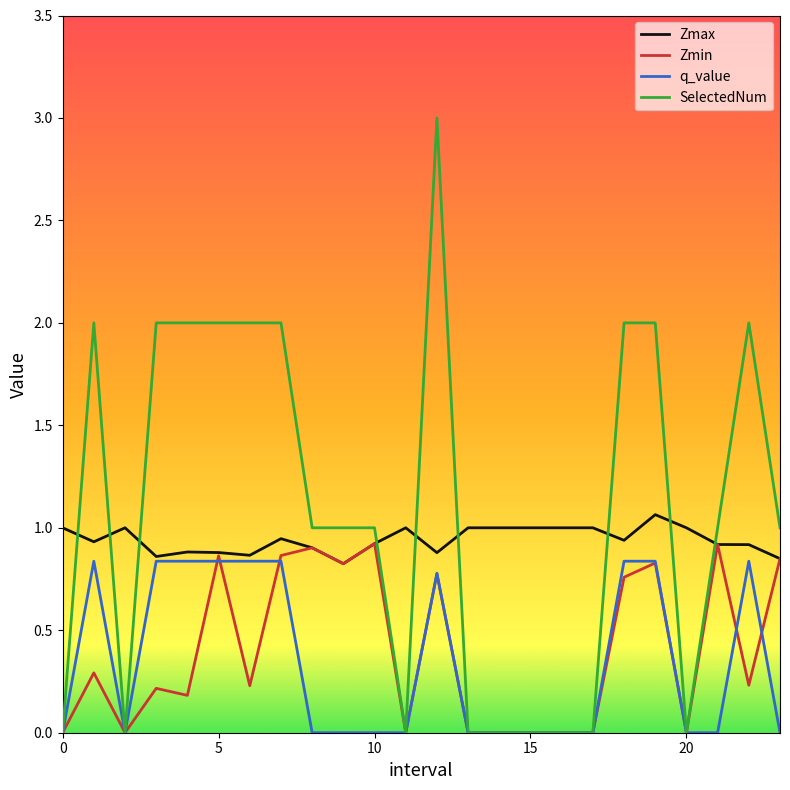

Is this an area chart (filled region under the line)?

No